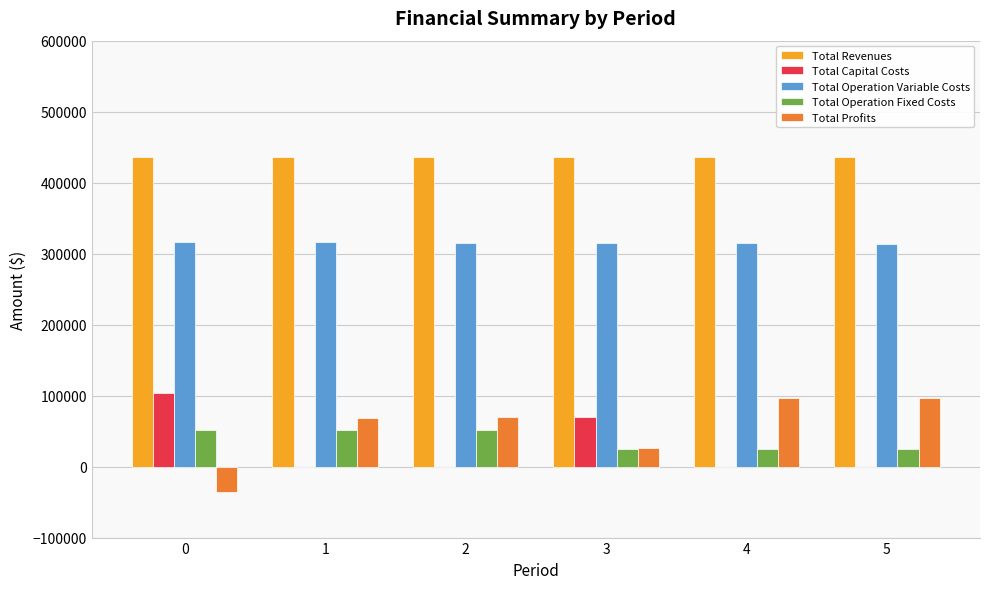

Which series has the largest total across all categories?

Total Revenues